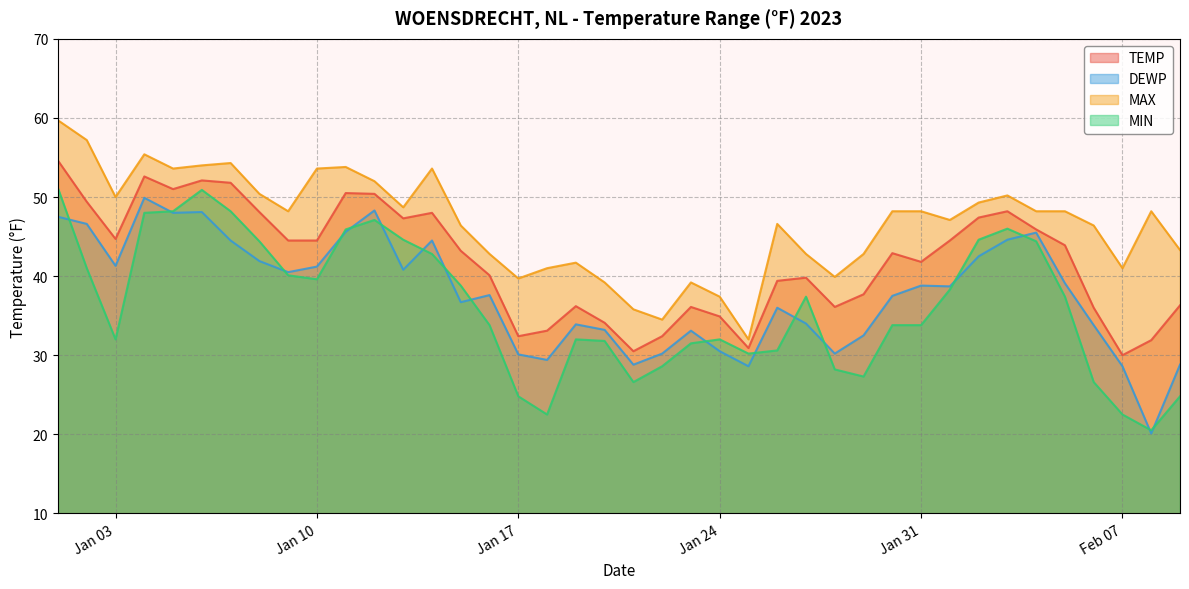

True or false: TEMP and DEWP cross at least once.

False